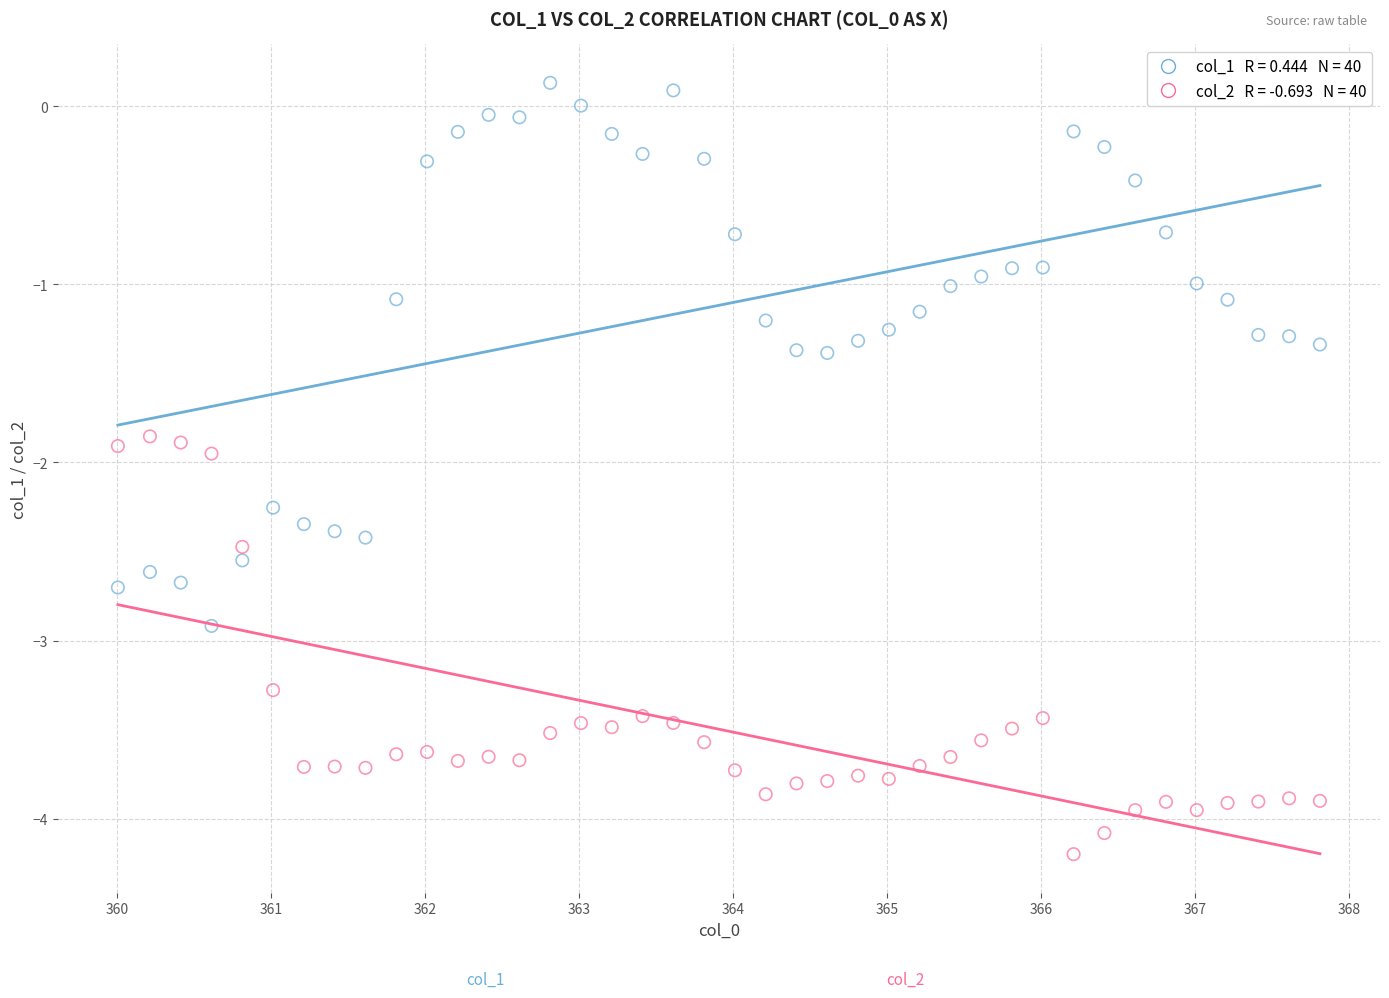

Across all data points, what is the range of X values (max minus min)?

7.8